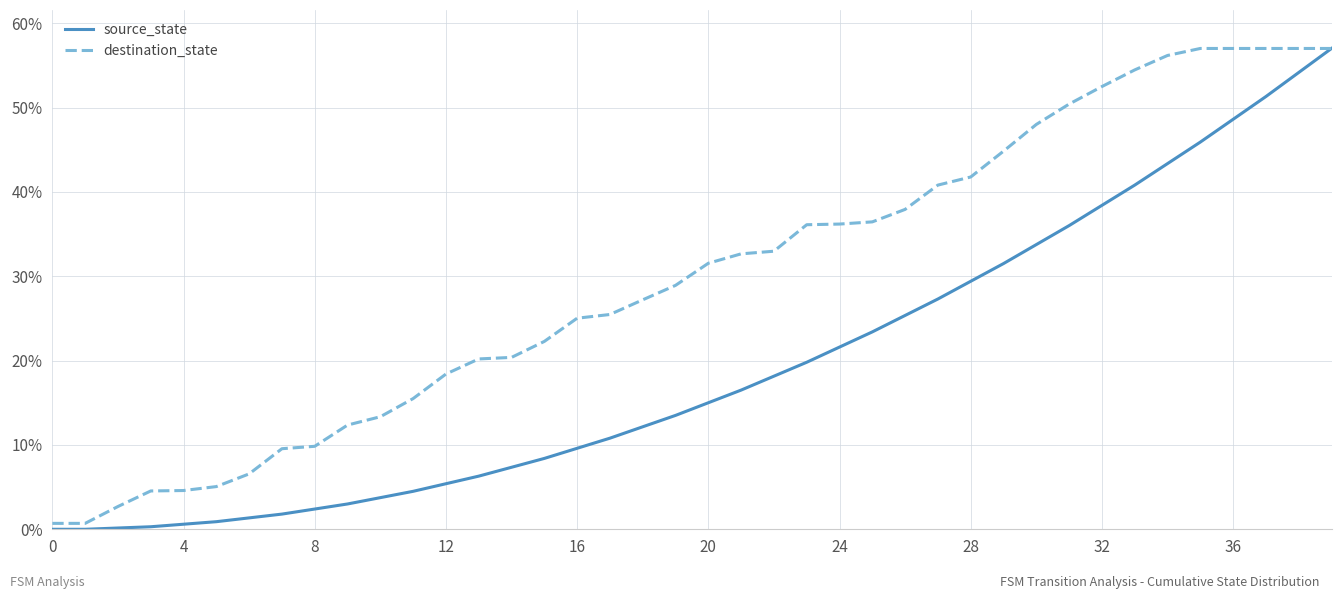

Which series has the widest spread of values?

source_state